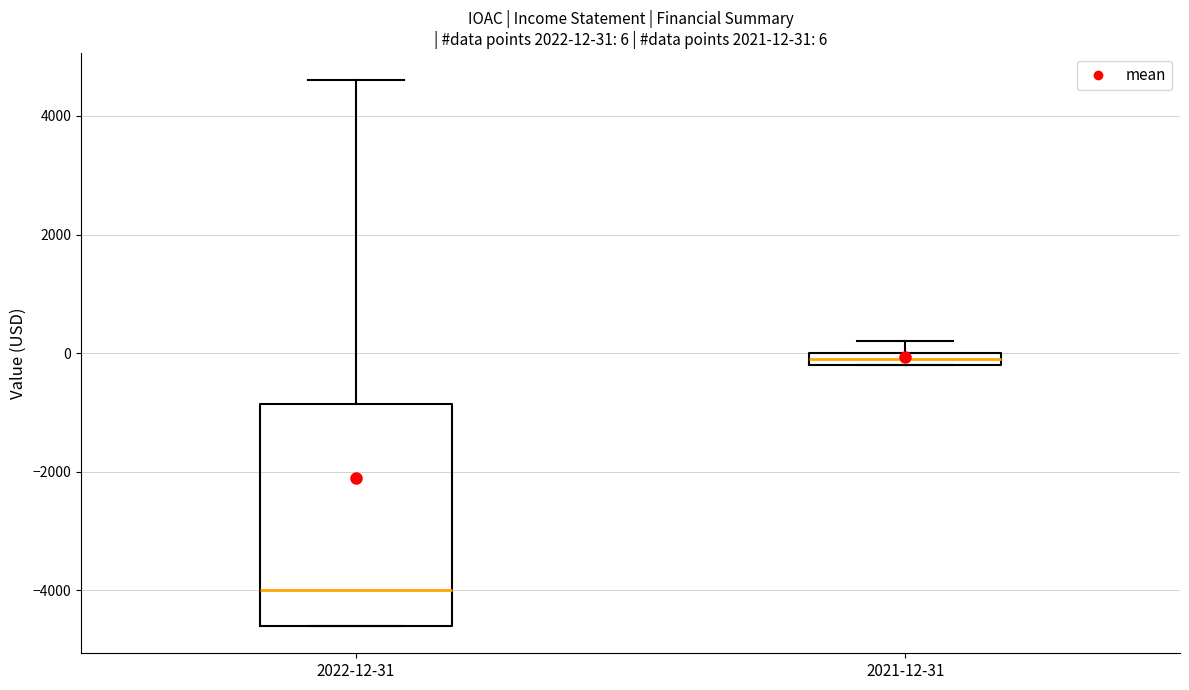

Comparing the boxes themselves (not the whiskers), which one is the tallest?

2022-12-31